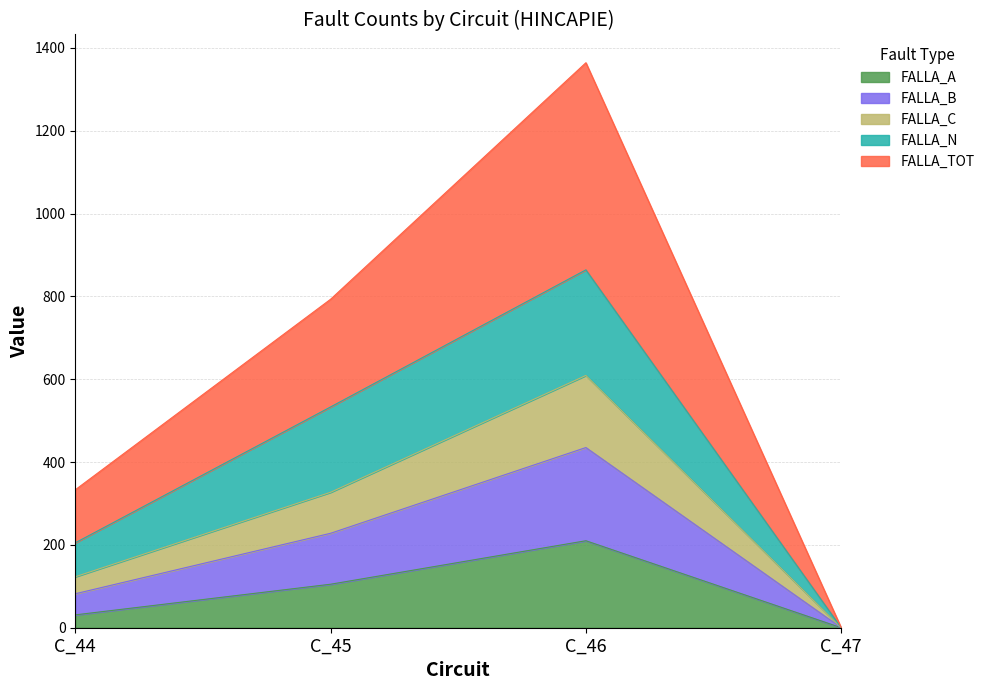

Rank the categories by FALLA_A value from highest to lowest.

C_46, C_45, C_44, C_47